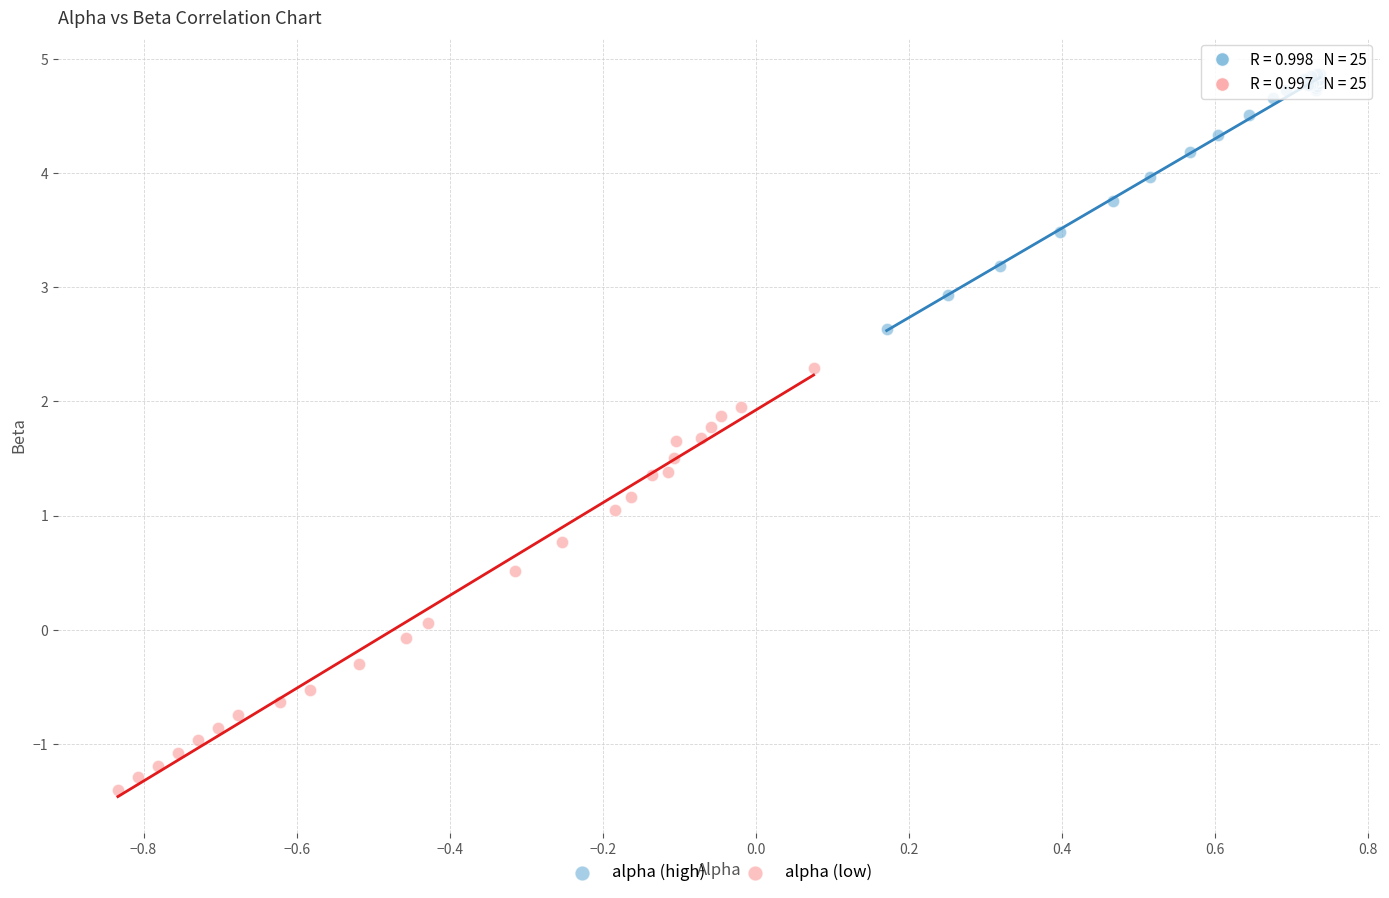

What are all the series names shown in the legend?

alpha (high), alpha (low)